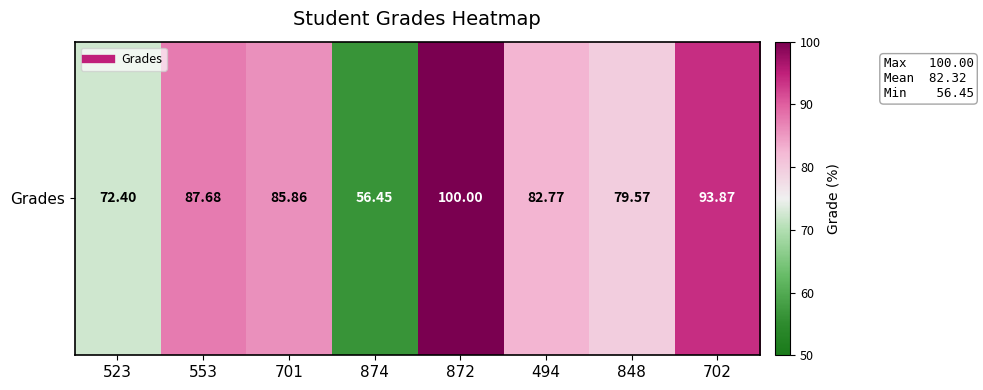

Reading left to right, what are all the values shown in this chart?

523=72.4	553=87.7	701=85.9	874=56.5	872=100.0	494=82.8	848=79.6	702=93.9